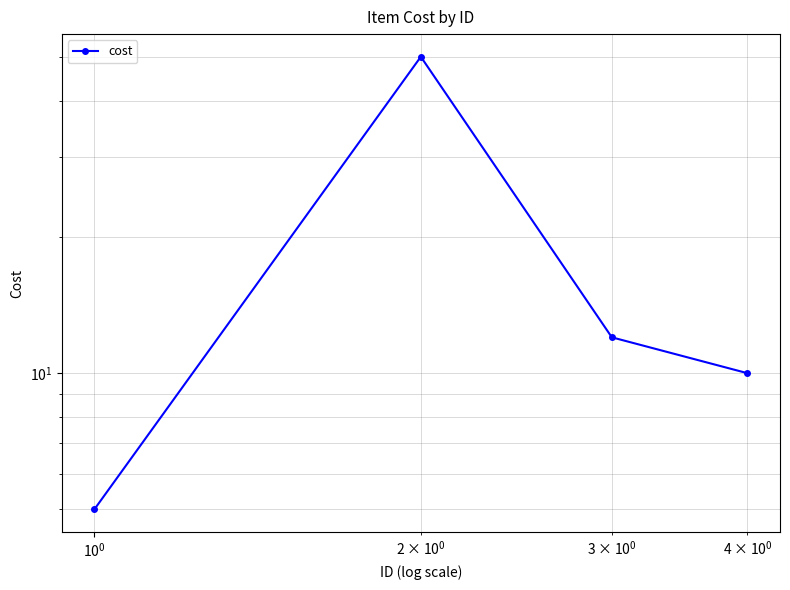

True or false: the data shows 7 at $\mathdefault{10^{0}}$.

False